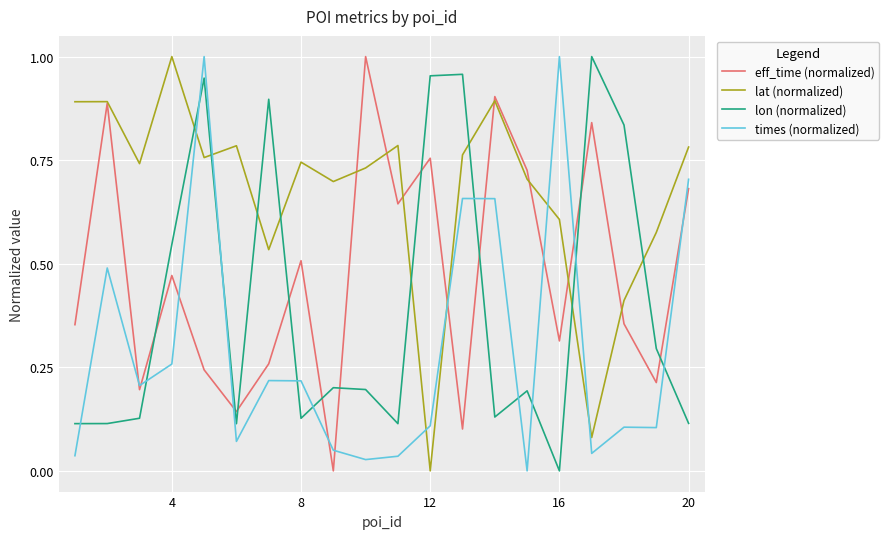

List the series in order of their overall mean, lowest first.

times (normalized), lon (normalized), eff_time (normalized), lat (normalized)